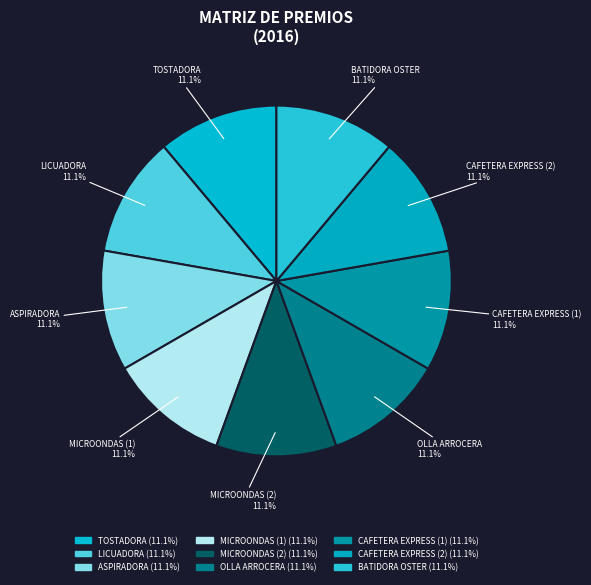

To the nearest percent, what portion does ASPIRADORA represent?

11%